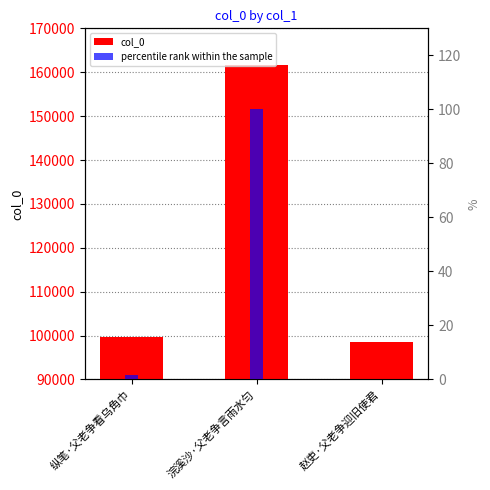

What is the difference between the second highest and minimum values in the col_0 series?

1084.0